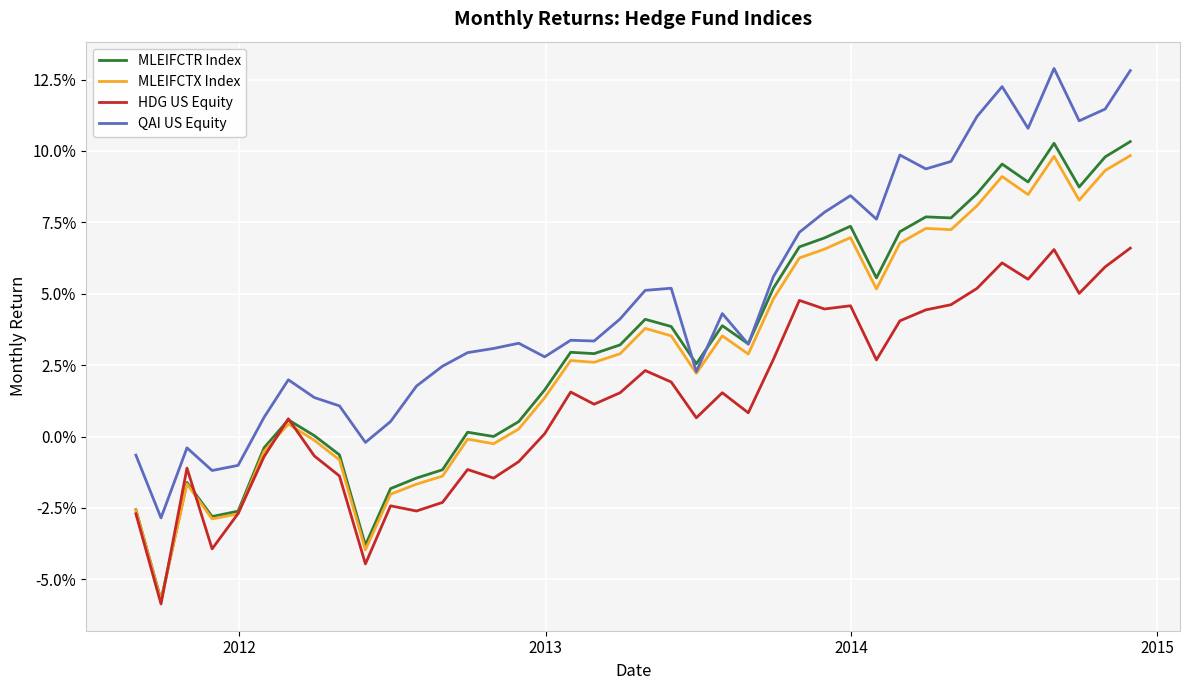

Does the chart display data point markers on the line(s)?

No